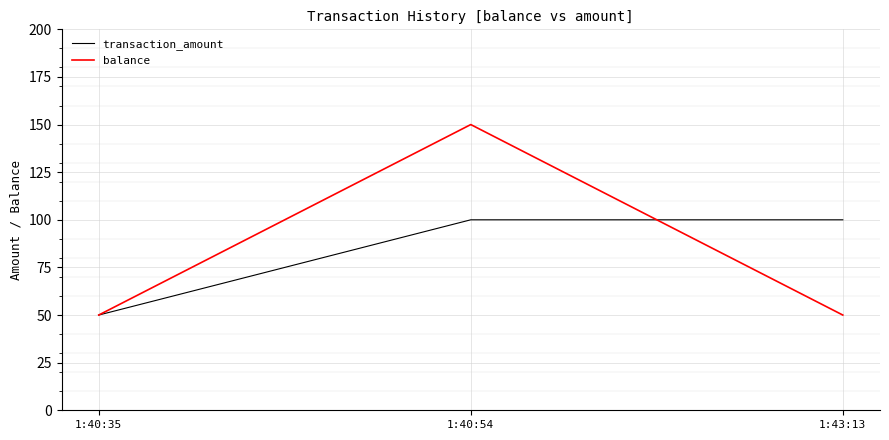

At how many categories does at least one series exceed 55?

2